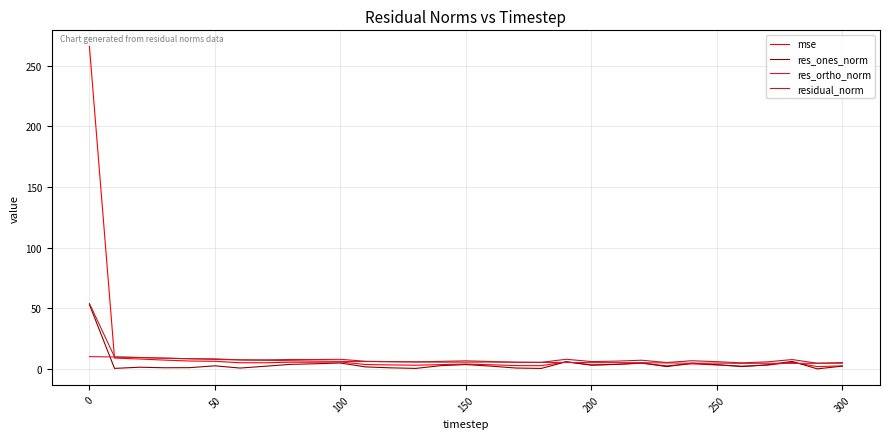

What is the maximum value for residual_norm?

54.1